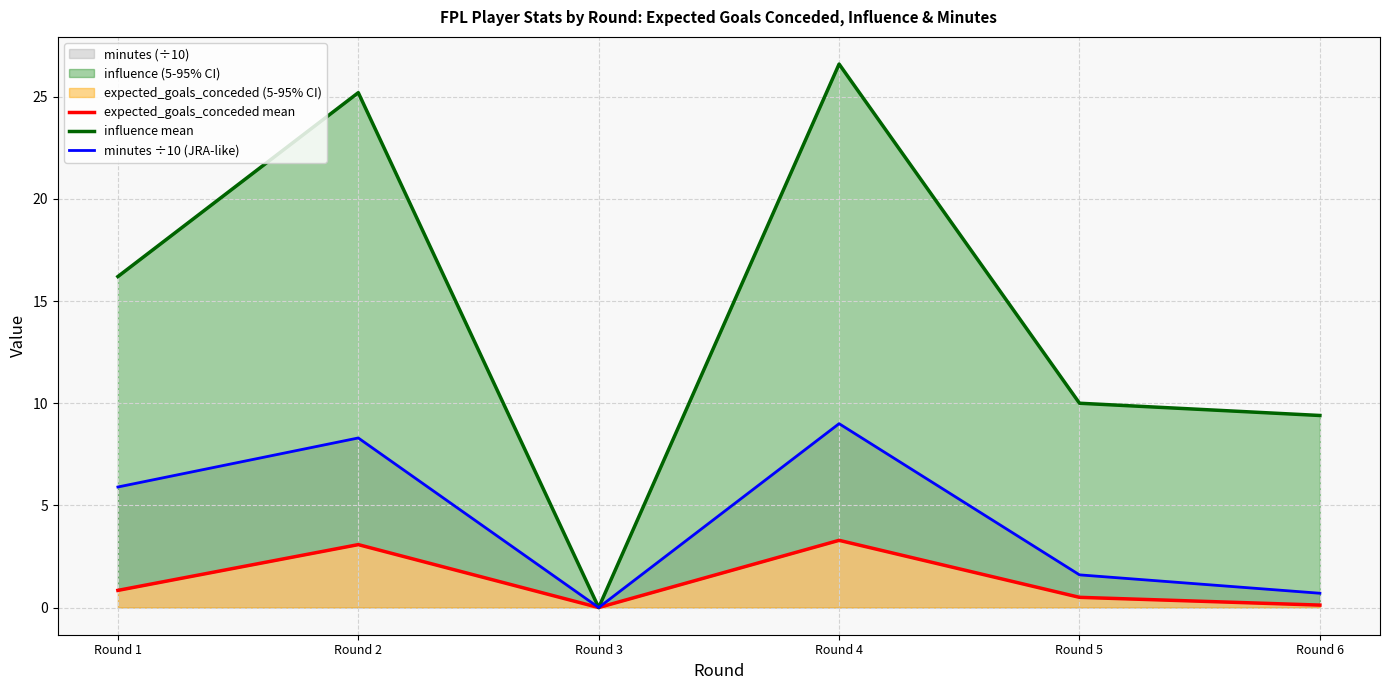

What is the value of the expected_goals_conceded mean point at the 2nd from the left?

3.1